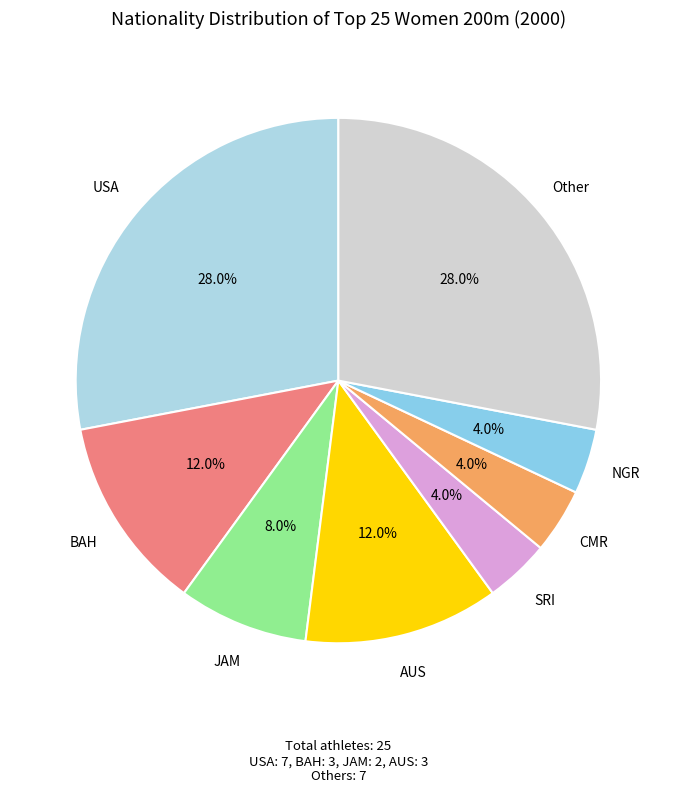

How many slices are in this pie chart?

8